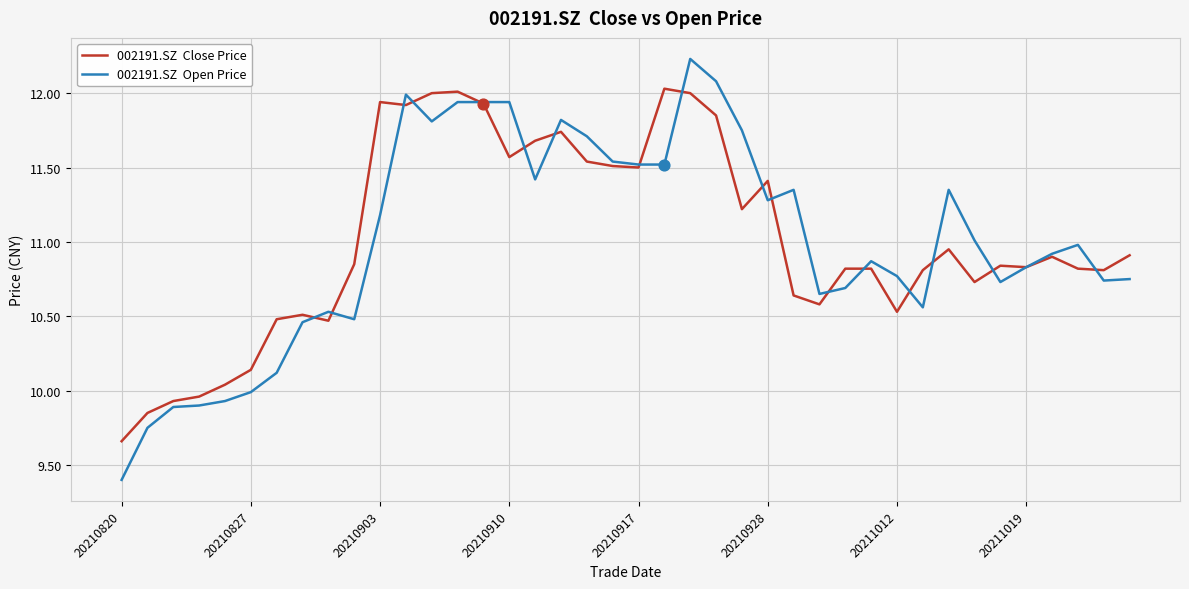

What is the greatest value displayed?

12.2